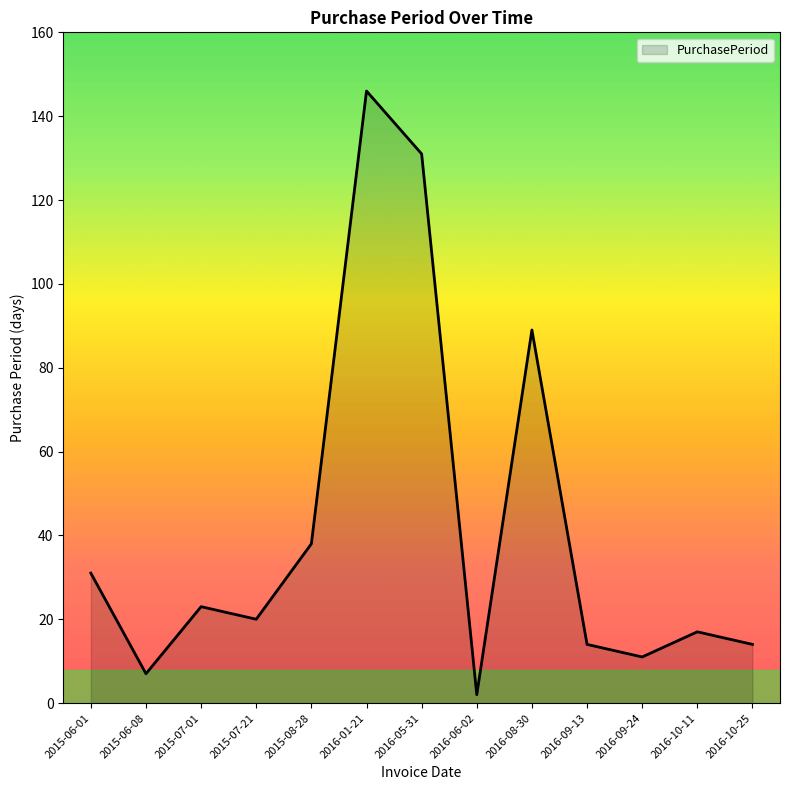

What is the smallest value displayed?

2